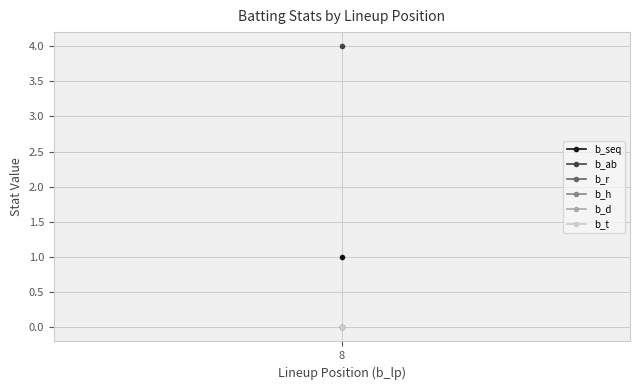

Rank the series at 8 from highest to lowest value.

b_ab, b_seq, b_r, b_h, b_d, b_t